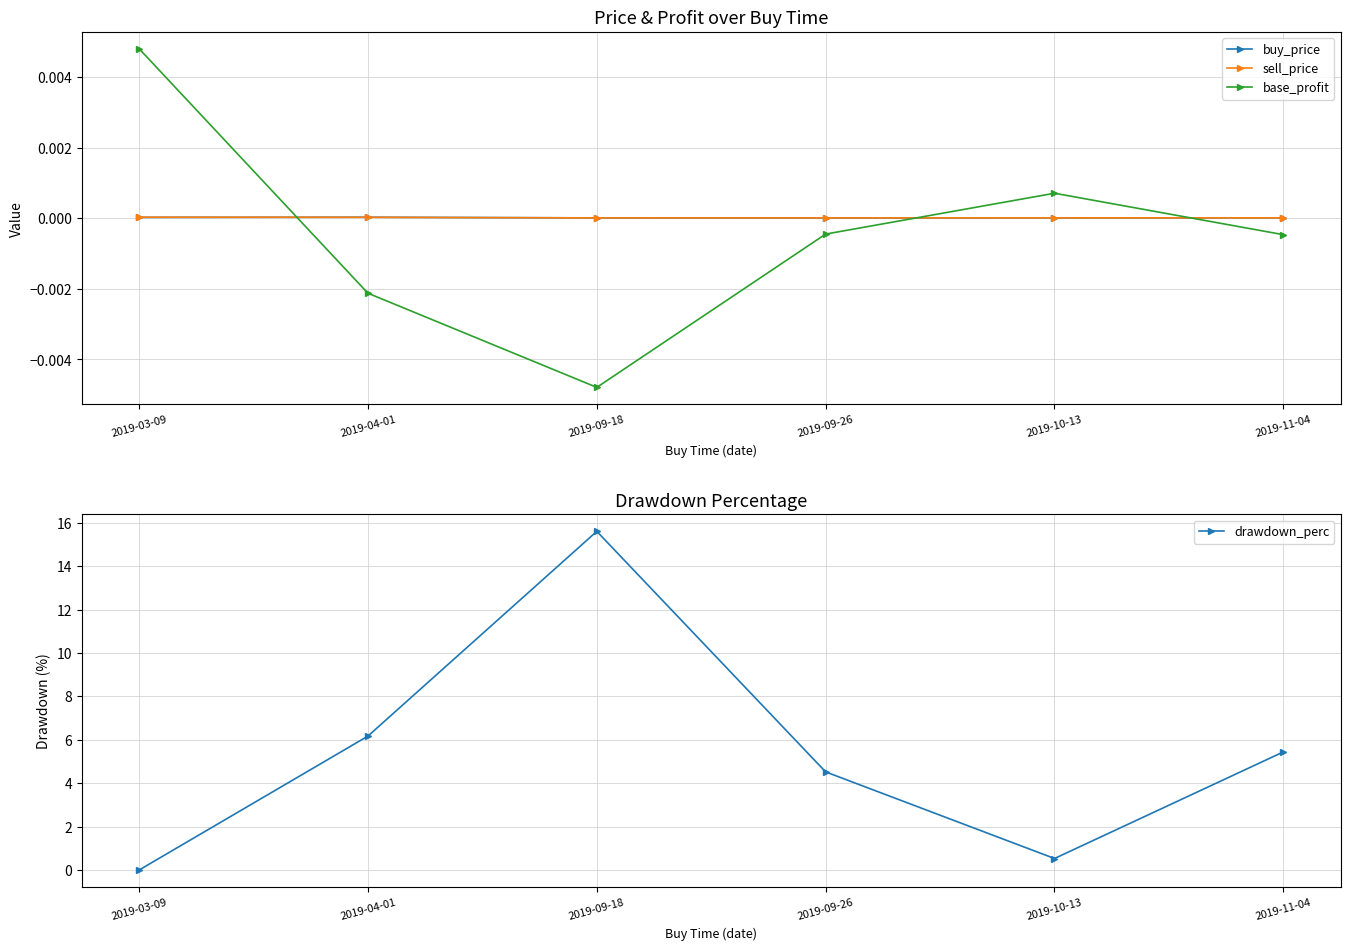

What is the sum of the drawdown_perc values at 2019-03-09 and 2019-09-26?

4.5